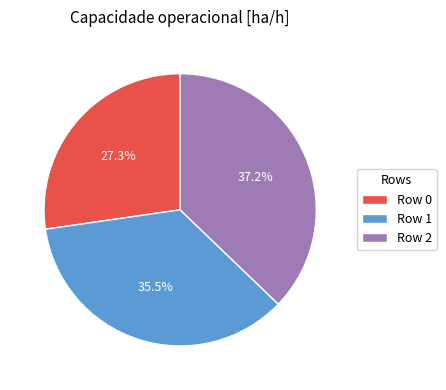

Rank the categories by value from highest to lowest.

Row 2, Row 1, Row 0